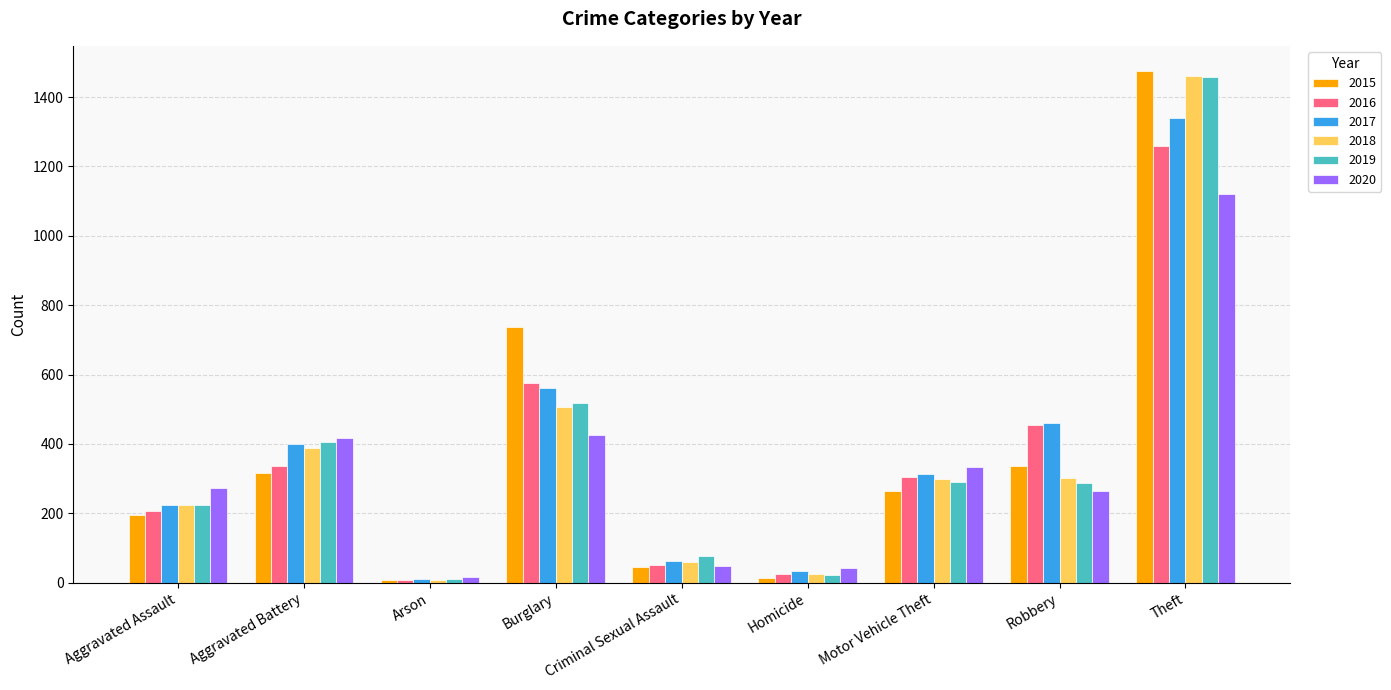

What is the highest value of the 2018 series?

1461